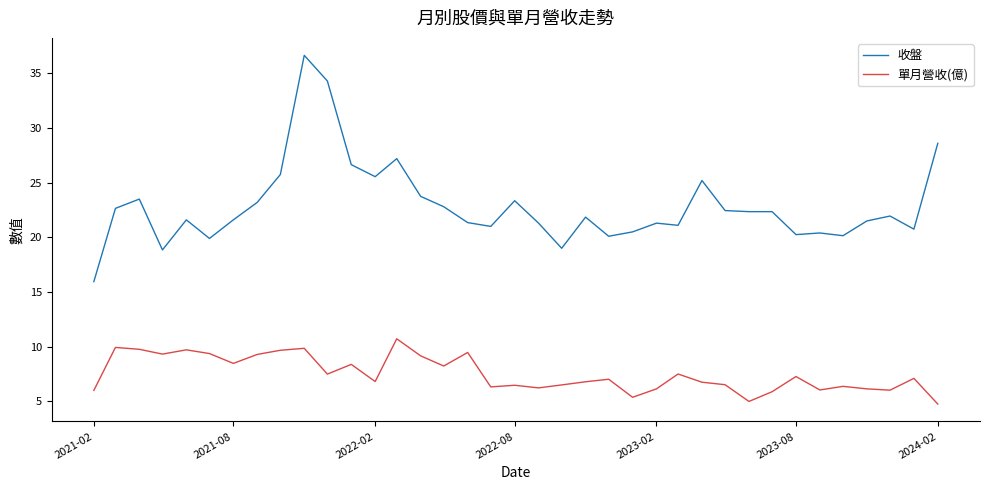

True or false: 收盤 and 單月營收(億) intersect in this chart.

False